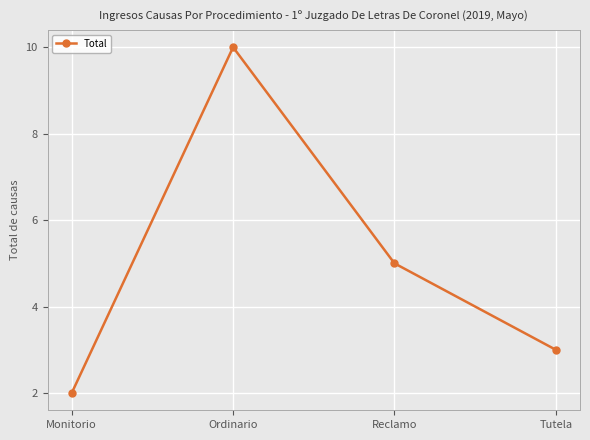

How many lines are shown in the chart?

1